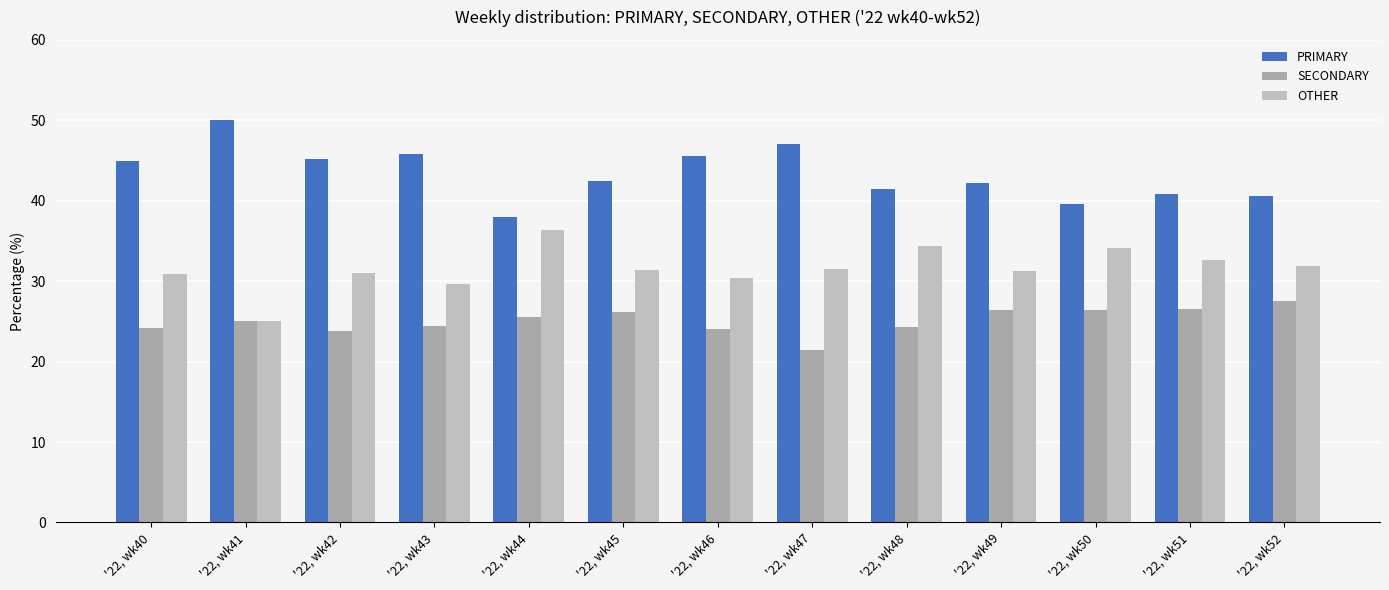

Which series has the largest total across all categories?

PRIMARY